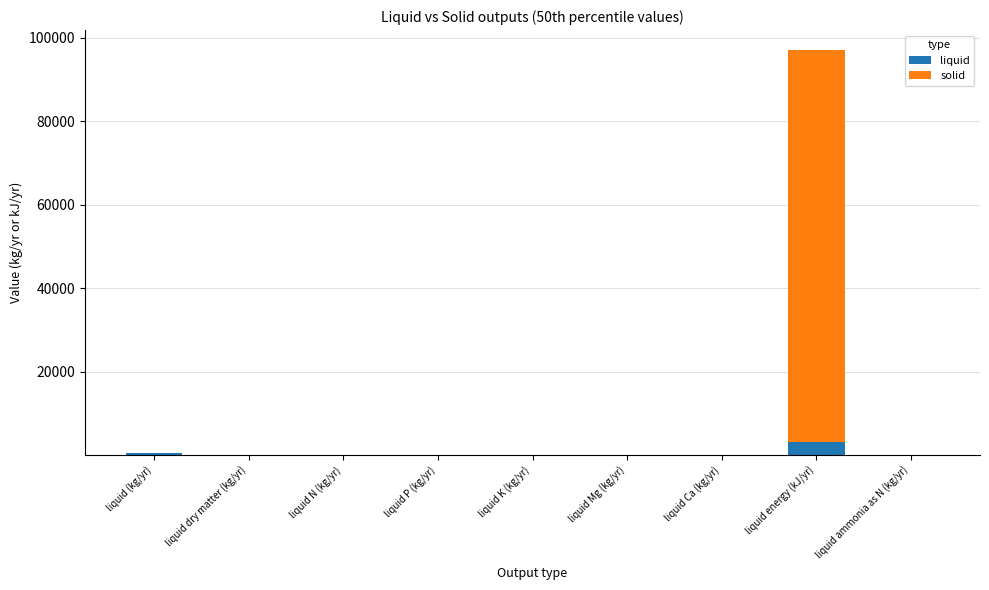

Read the liquid value at liquid energy (kJ/yr).

3205.3